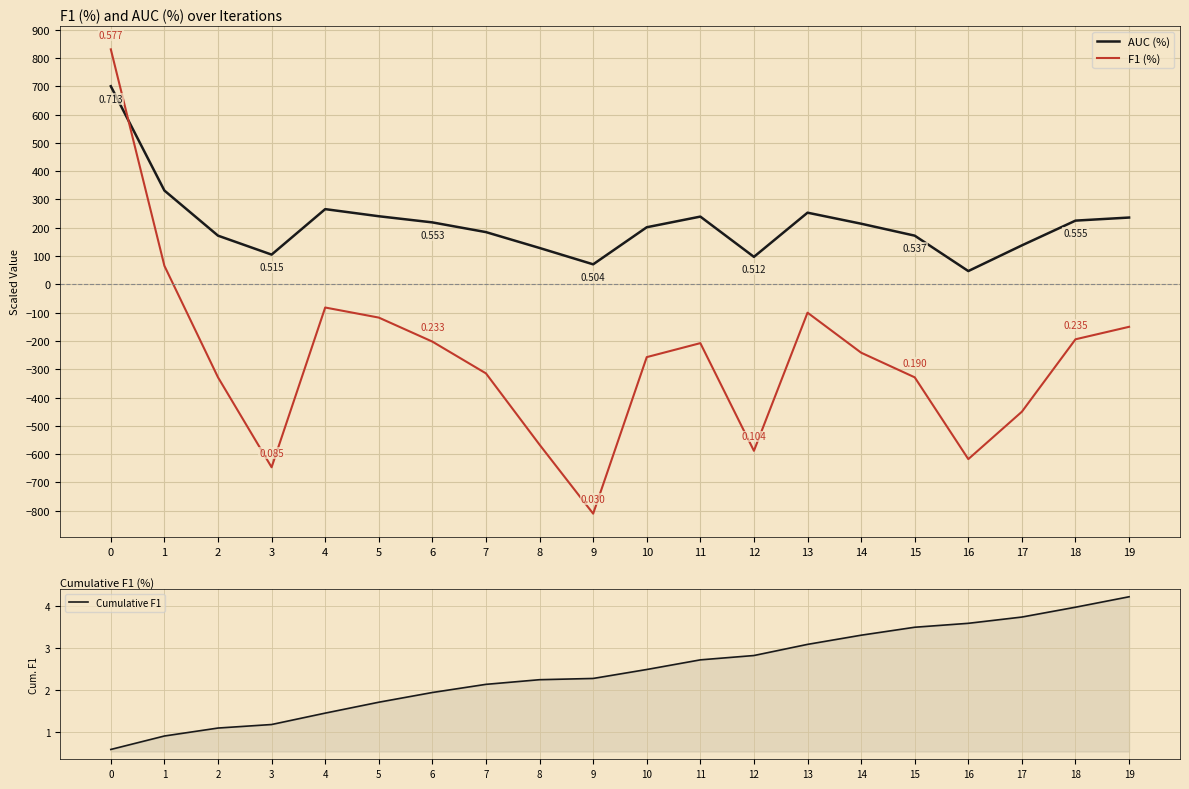

Which has a higher value, 9 or 8?

8